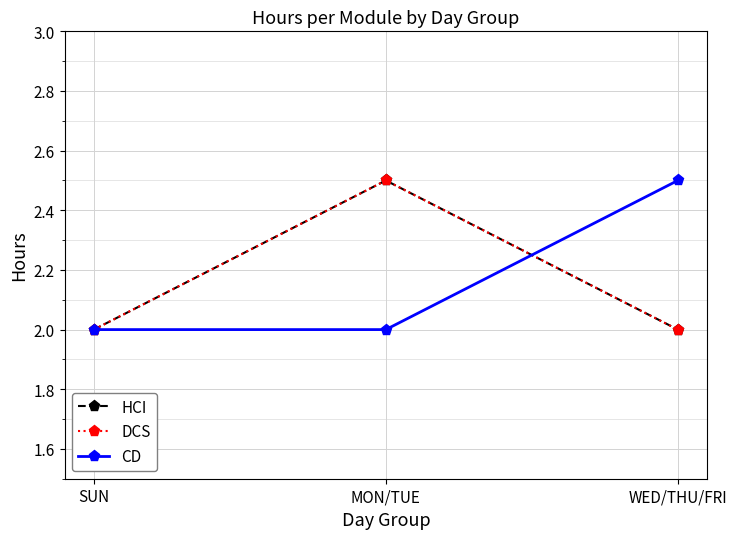

What is the difference between the CD values at WED/THU/FRI and SUN?

0.5